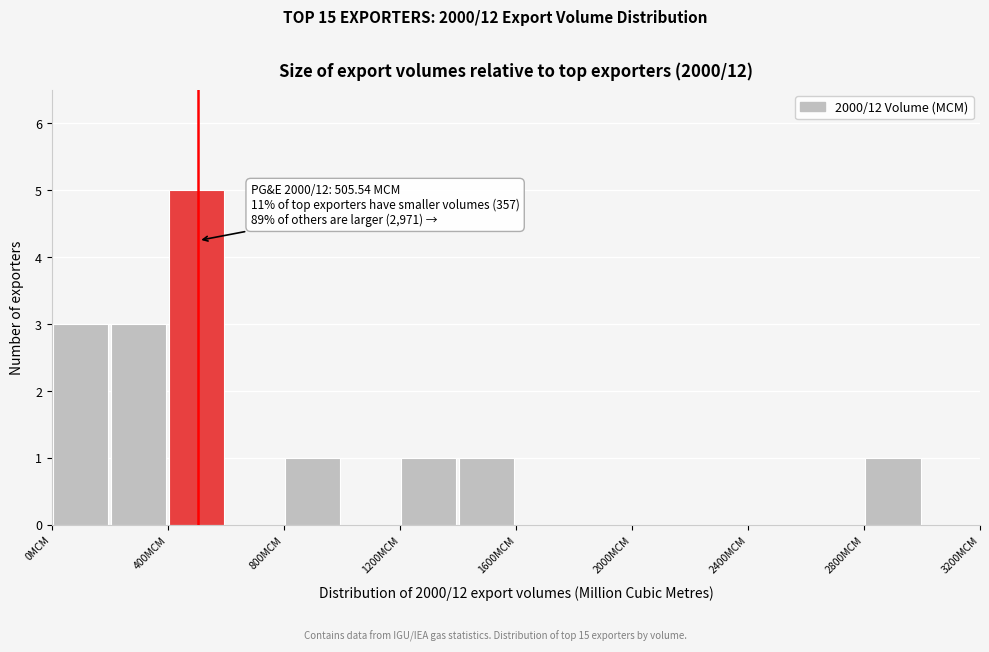

Over which range of the x-axis is the bar tallest?

400 to 600